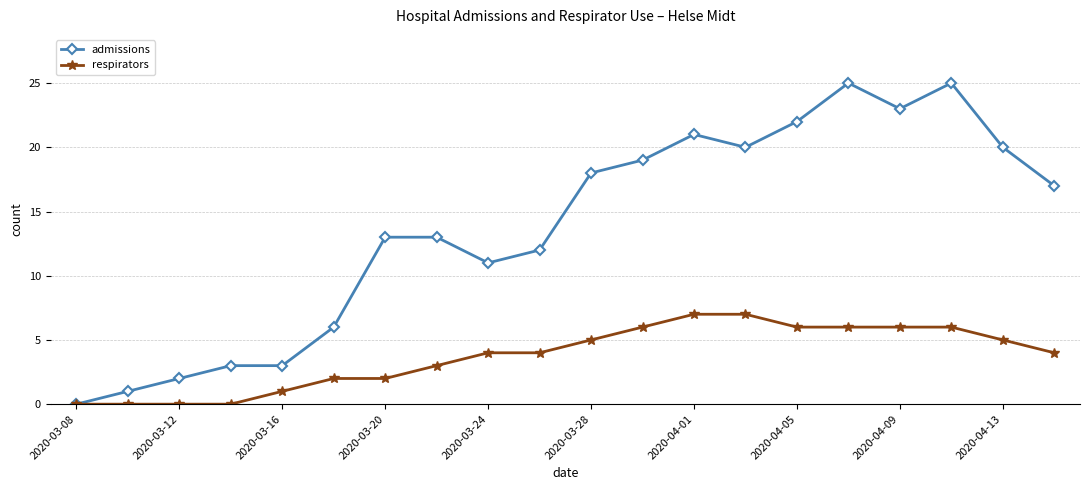

True or false: admissions has more than 2 interior local peaks.

True